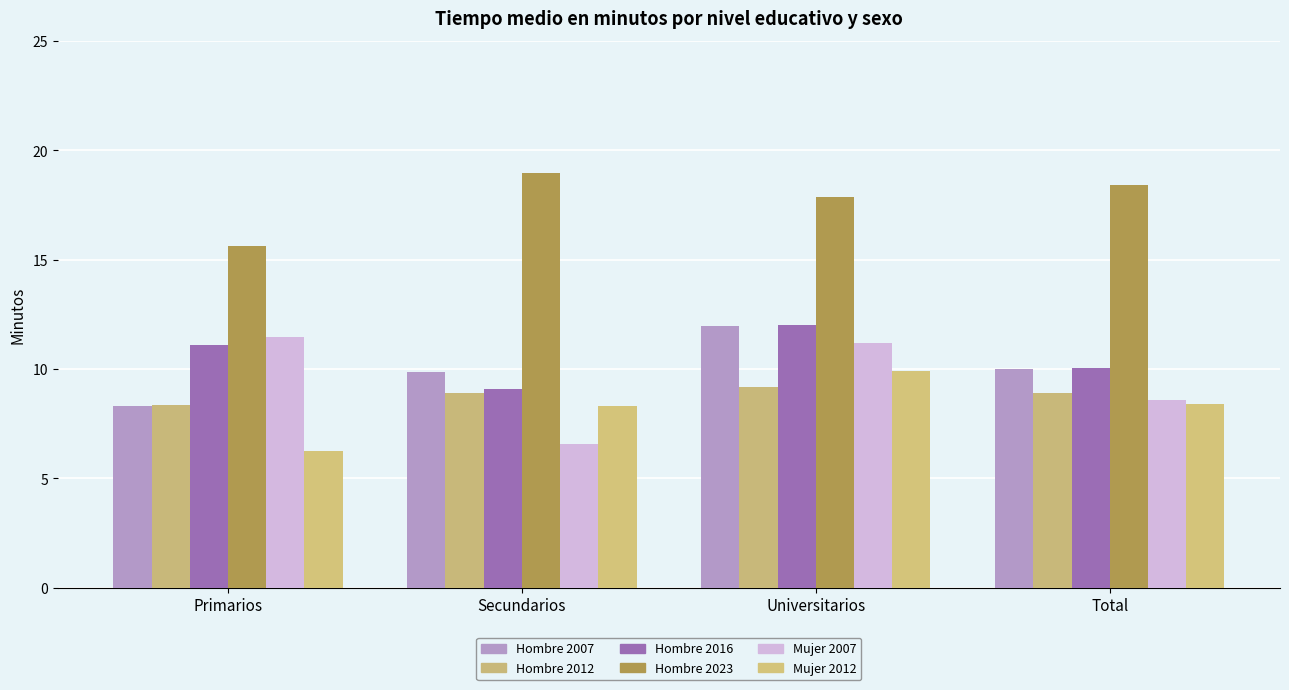

What is the label of the 1st bar from the left?

Primarios